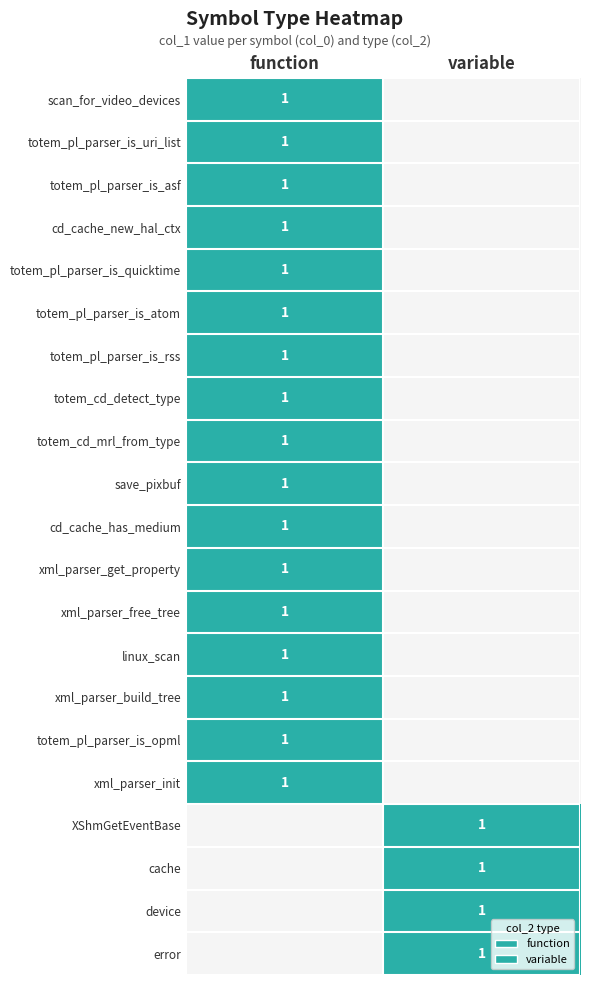

Is it true that totem_pl_parser_is_rss equals 1 at function?

True